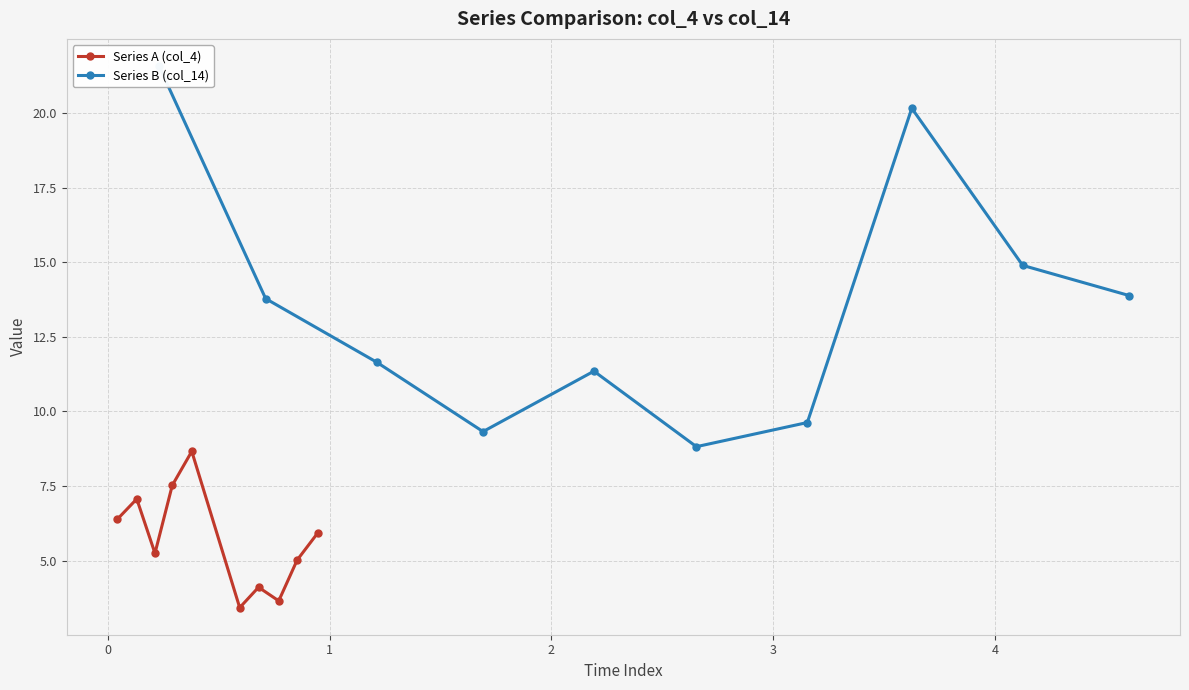

What is the value of the Series A (col_4) point at the 2nd from the left?

7.1